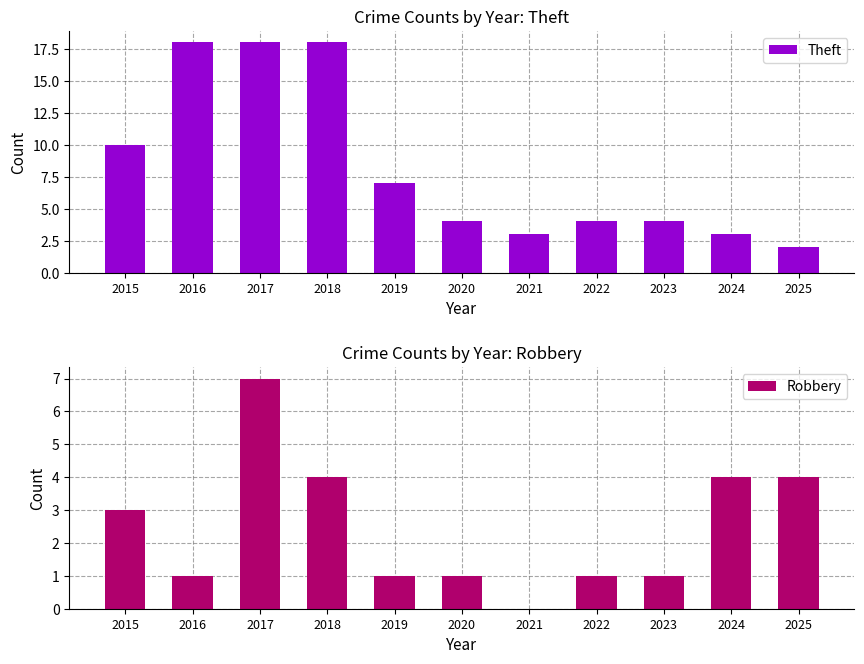

Reading left to right, extract all data points from this chart.

Theft: 10	18	18	18	7	4	3	4	4	3	2
Robbery: 3	1	7	4	1	1	0	1	1	4	4